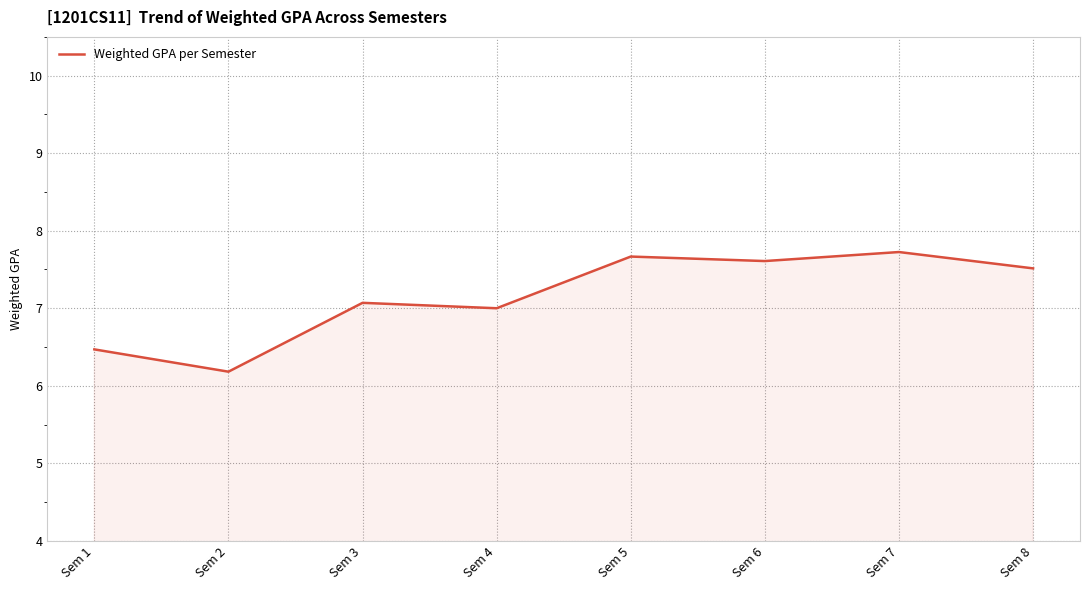

At which label is the value closest to 6?

Sem 2